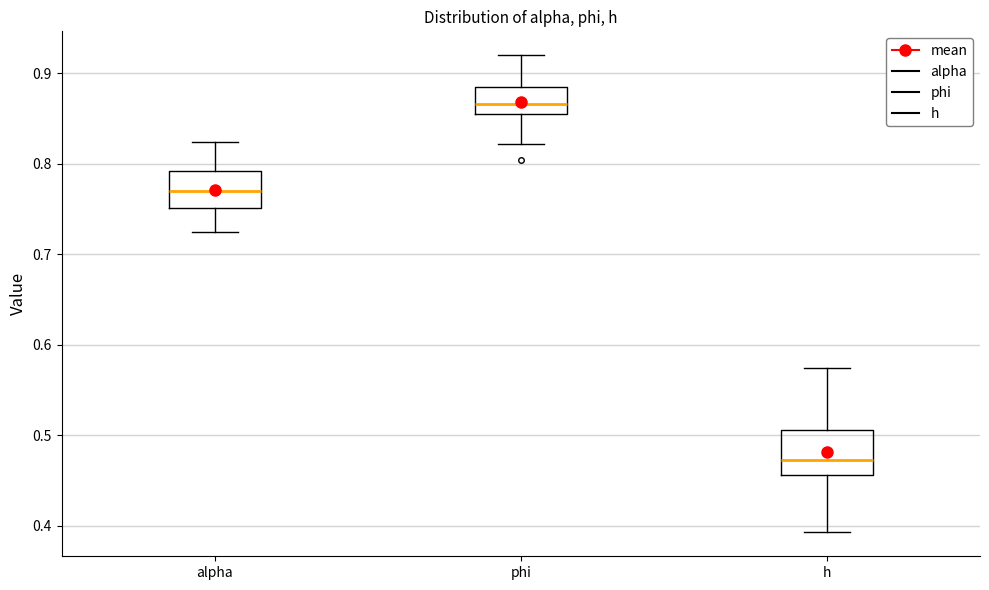

Which box has the lowest median line?

h